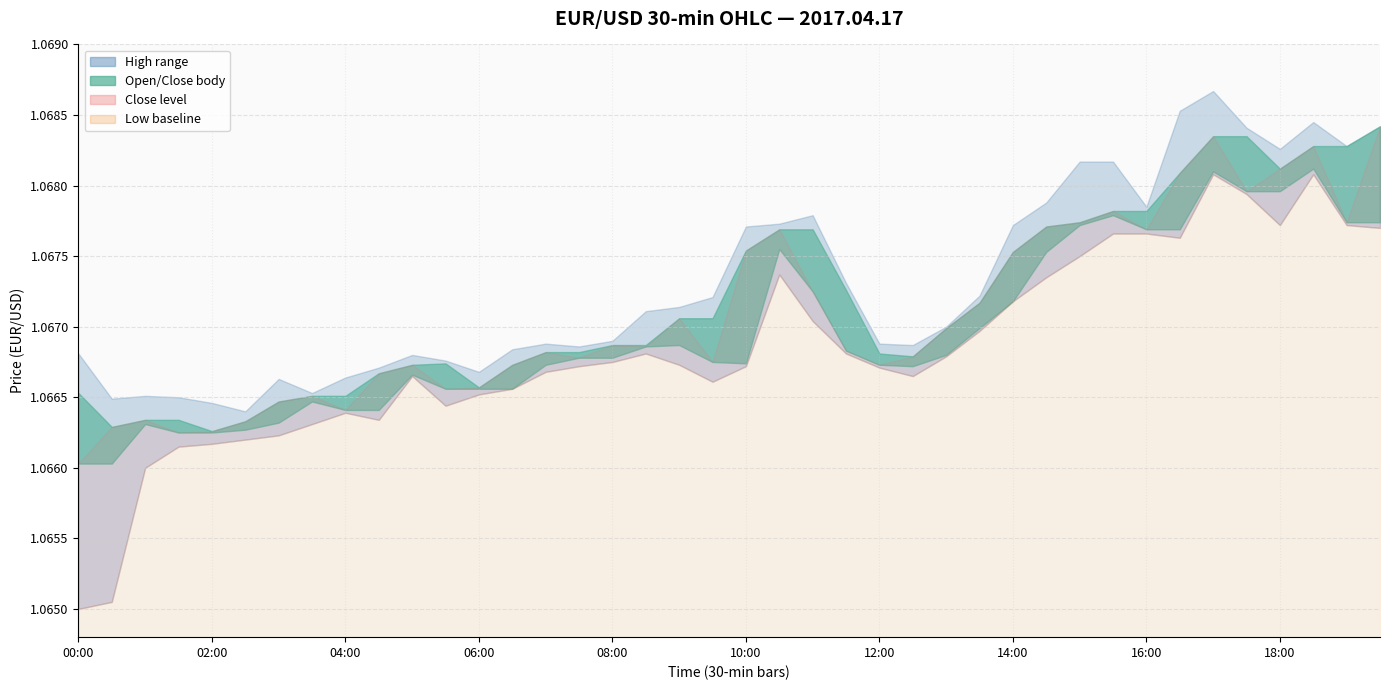

The value of close at 16:00 is 1.1. True or false?

True